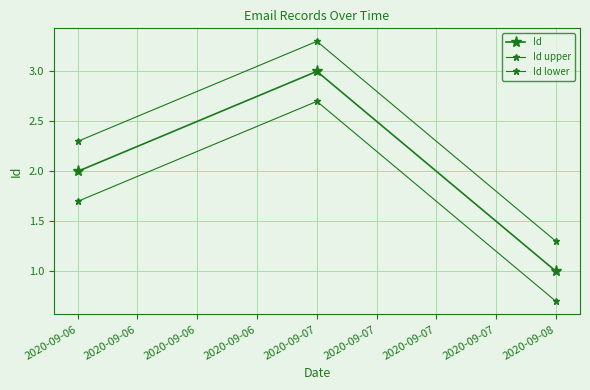

Reading left to right, what are all the values shown in this chart?

Id: 2020-09-06=2.0	2020-09-07=3.0	2020-09-08=1.0
Id upper: 2020-09-06=2.3	2020-09-07=3.3	2020-09-08=1.3
Id lower: 2020-09-06=1.7	2020-09-07=2.7	2020-09-08=0.7